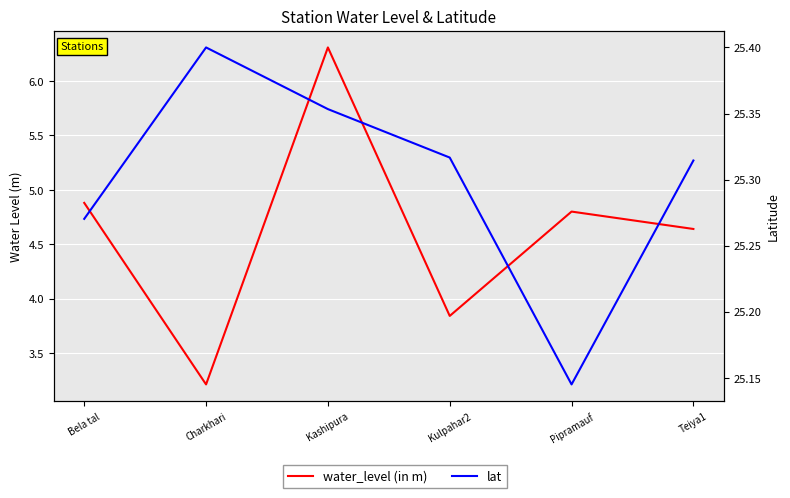

The value of water_level (in m) at Charkhari is 1.4. True or false?

False